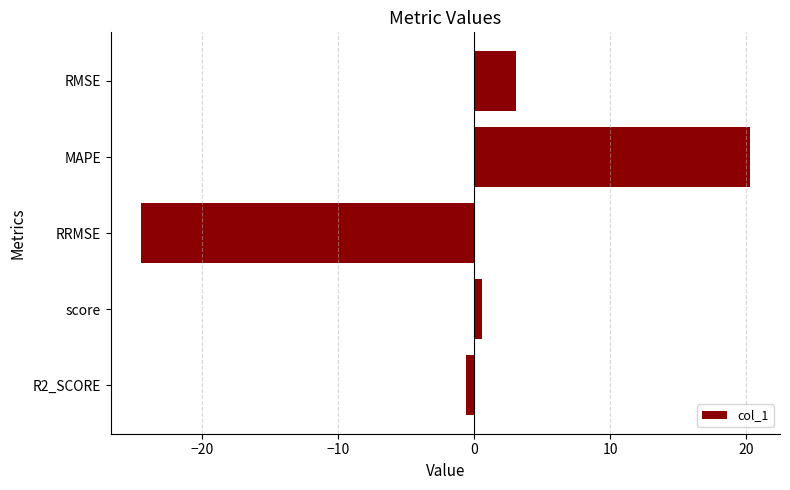

What is the change in value from RMSE to MAPE?

+17.2